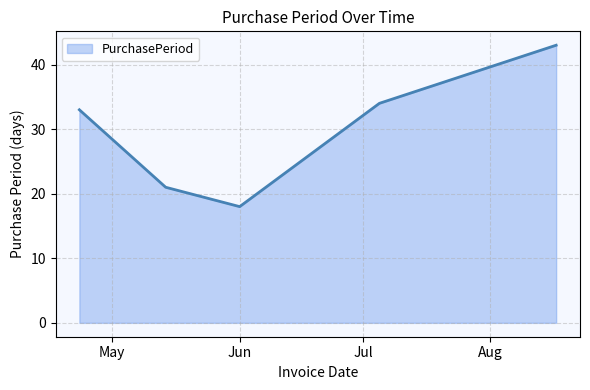

What is the sum of all values?

149